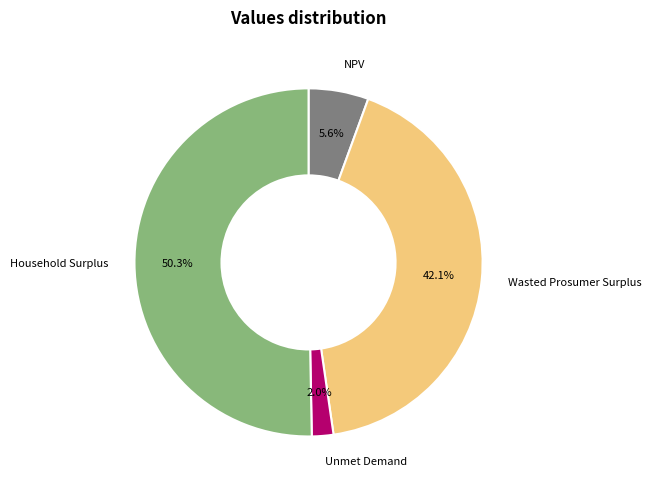

To the nearest percent, what portion does Household Surplus represent?

50%